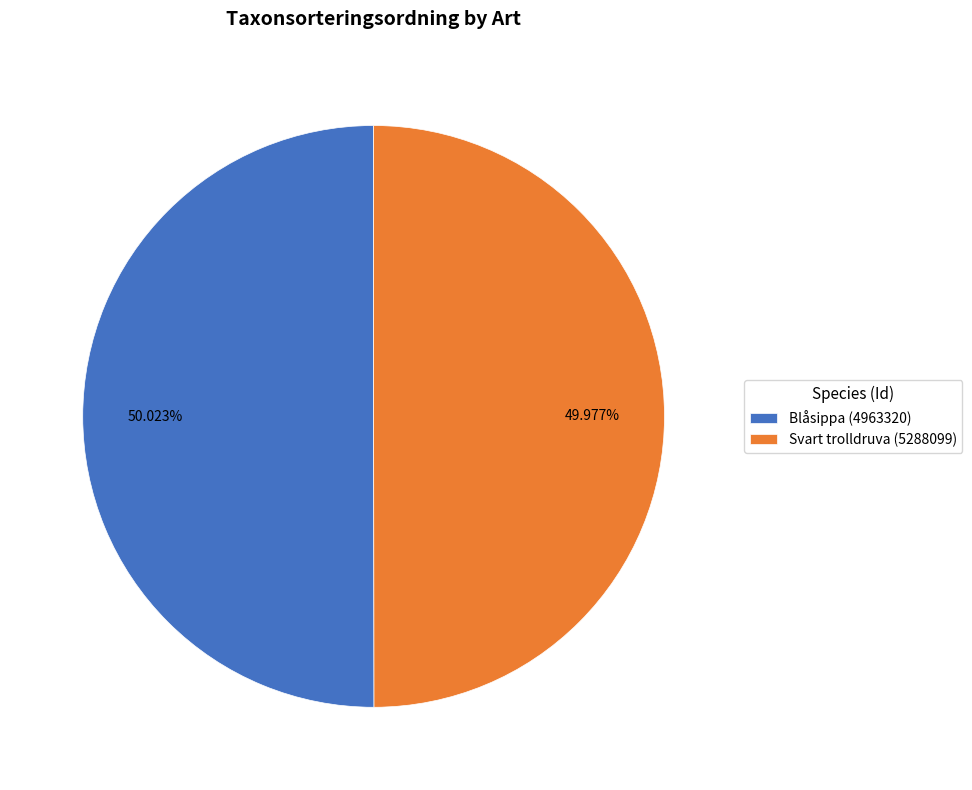

Do Svart trolldruva (5288099) and Blåsippa (4963320) together represent more than half of the pie?

Yes